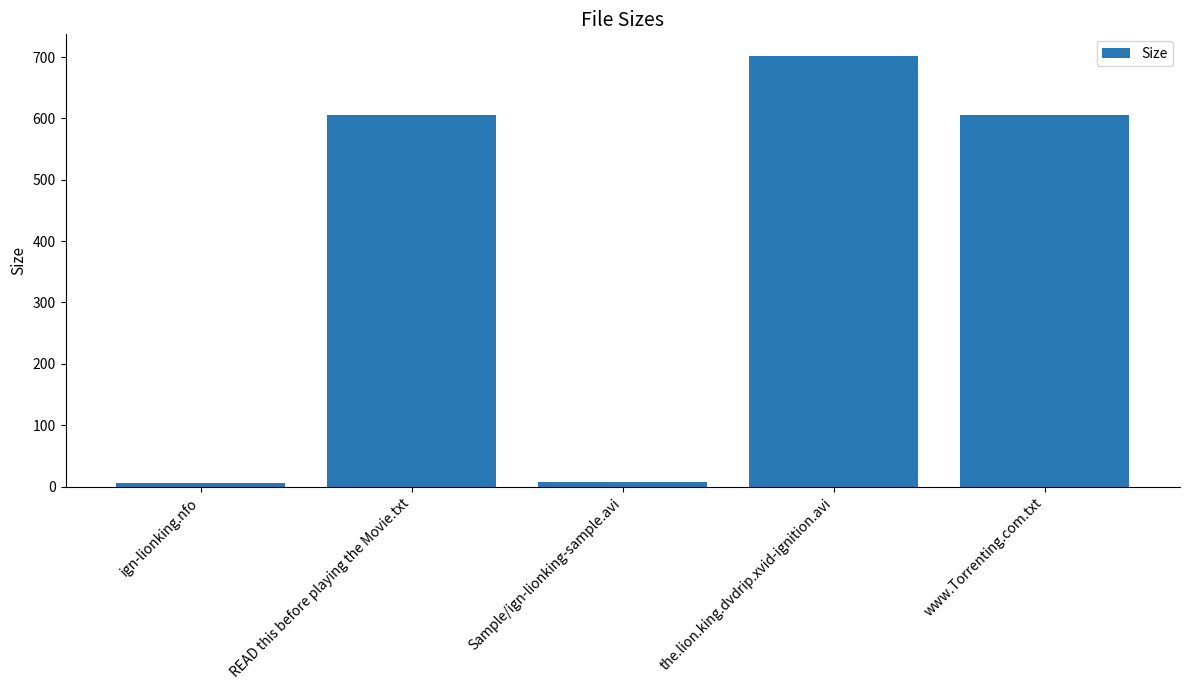

The value at the.lion.king.dvdrip.xvid-ignition.avi is 701.9. True or false?

True